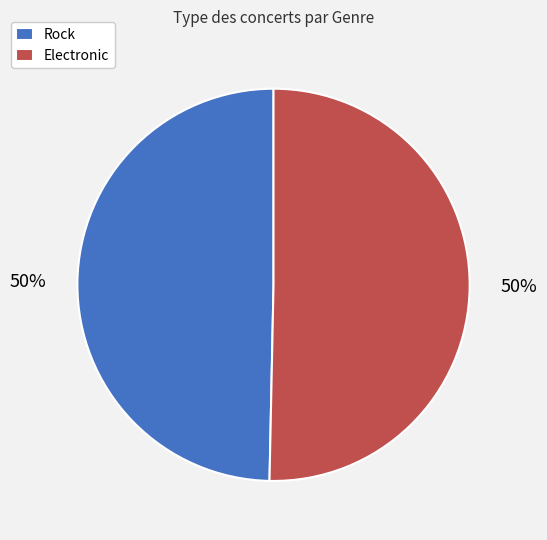

Is it true that Rock is 58% of the pie?

False